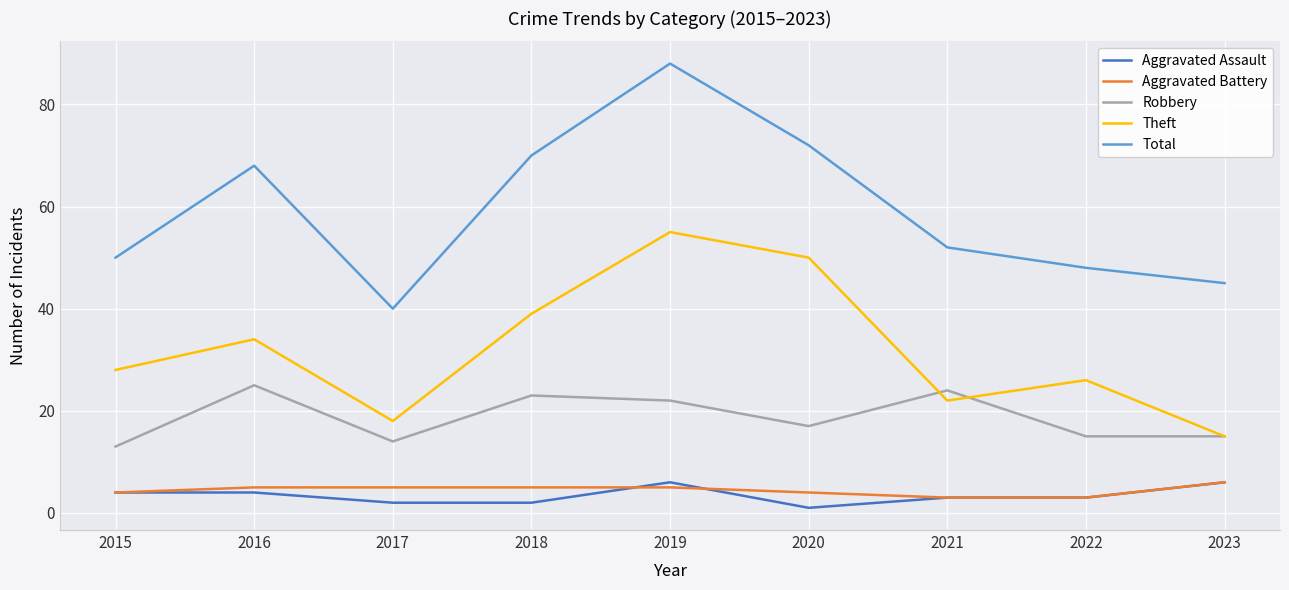

Which series has the largest range (max minus min)?

Total